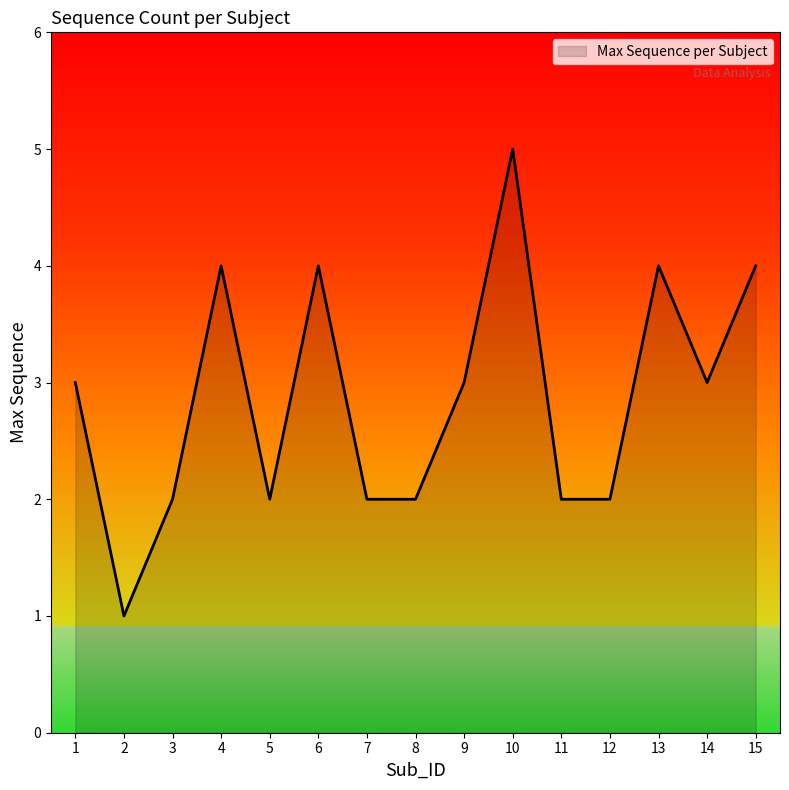

The value at 14 is 1. True or false?

False